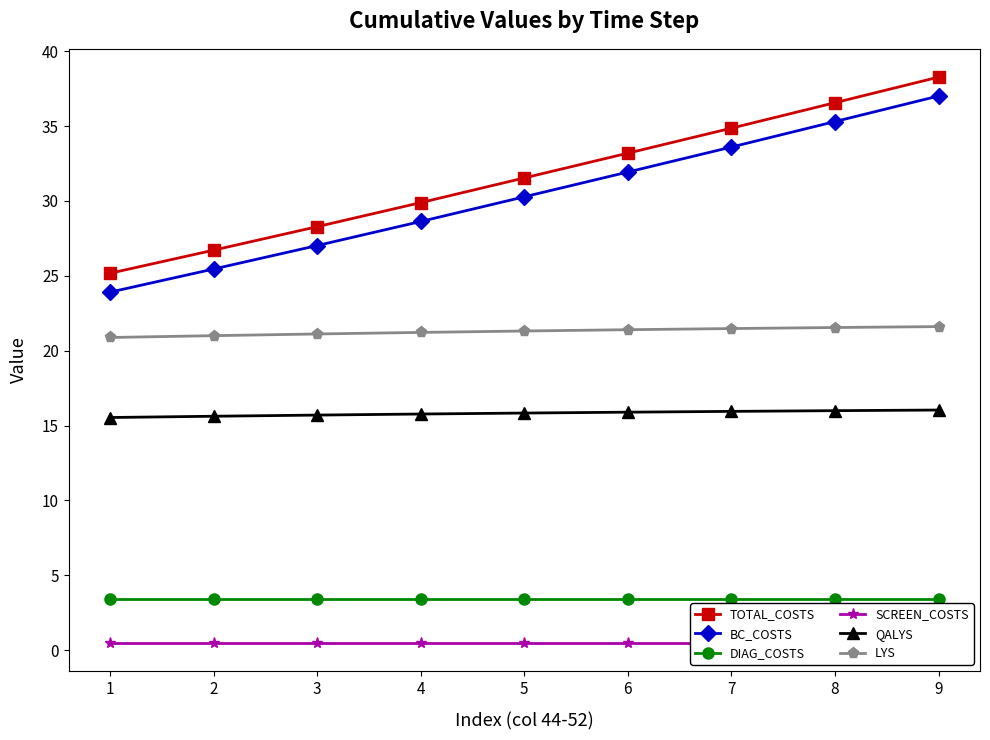

True or false: BC_COSTS and TOTAL_COSTS intersect in this chart.

False